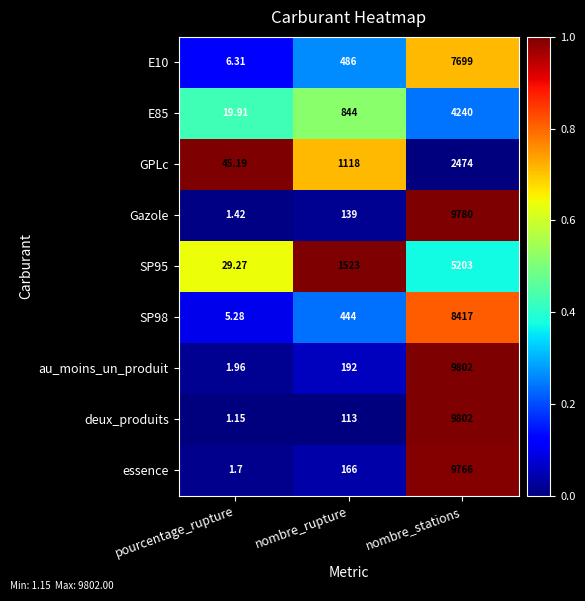

What is the total value across all series at pourcentage_rupture?

112.2